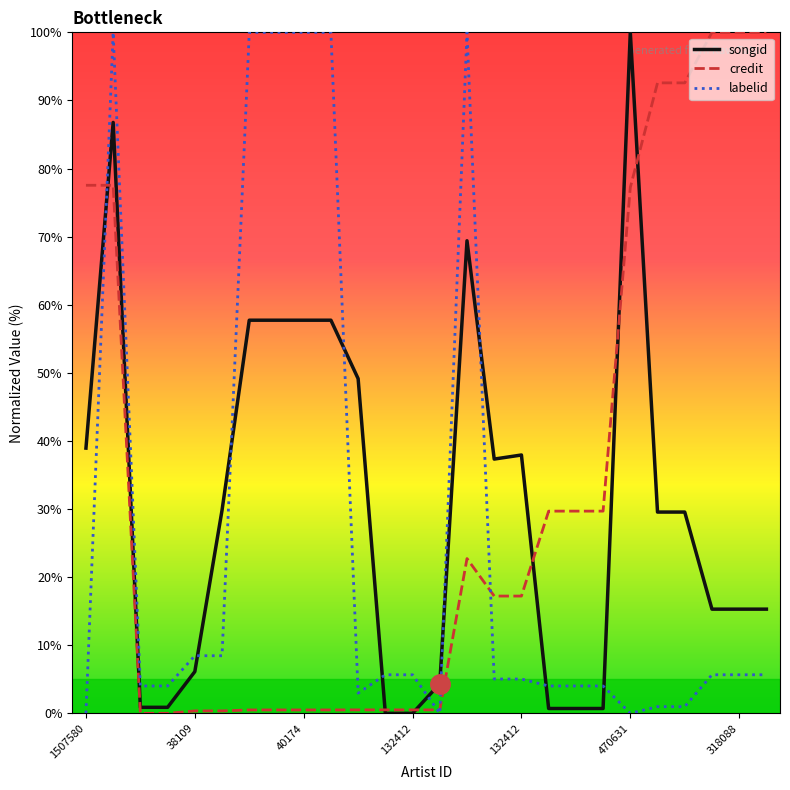

True or false: songid and labelid cross at least once.

True